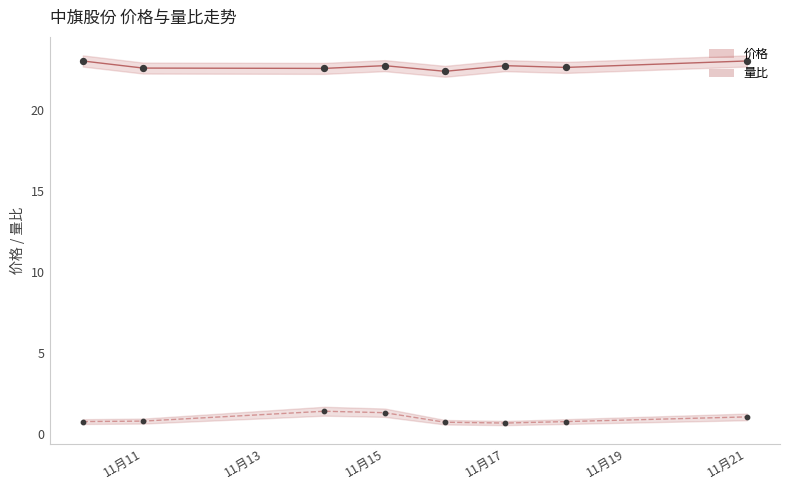

What is the total value across all series at 11月17?

23.4